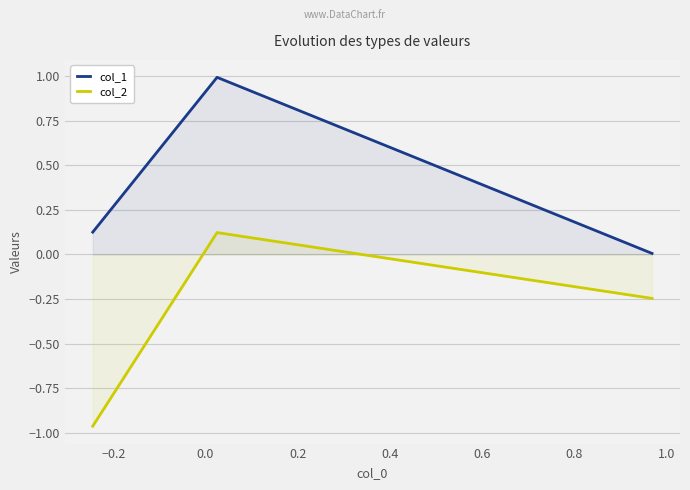

Which series has the largest total across all categories?

col_1